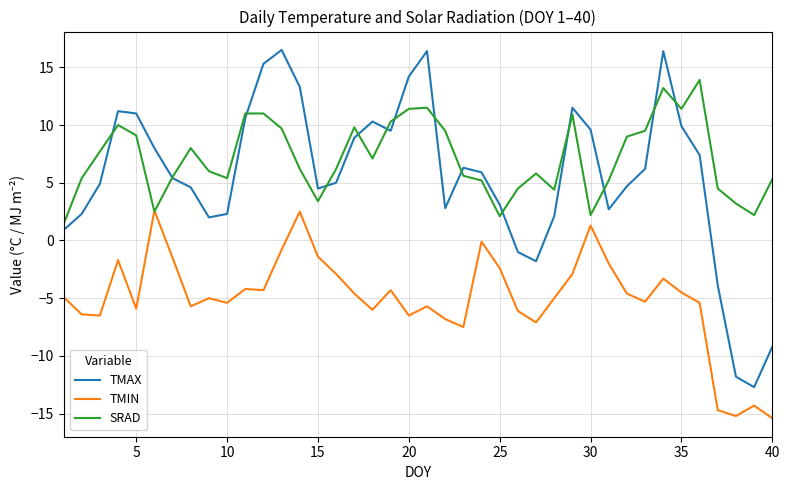

Which series has the largest total across all categories?

SRAD